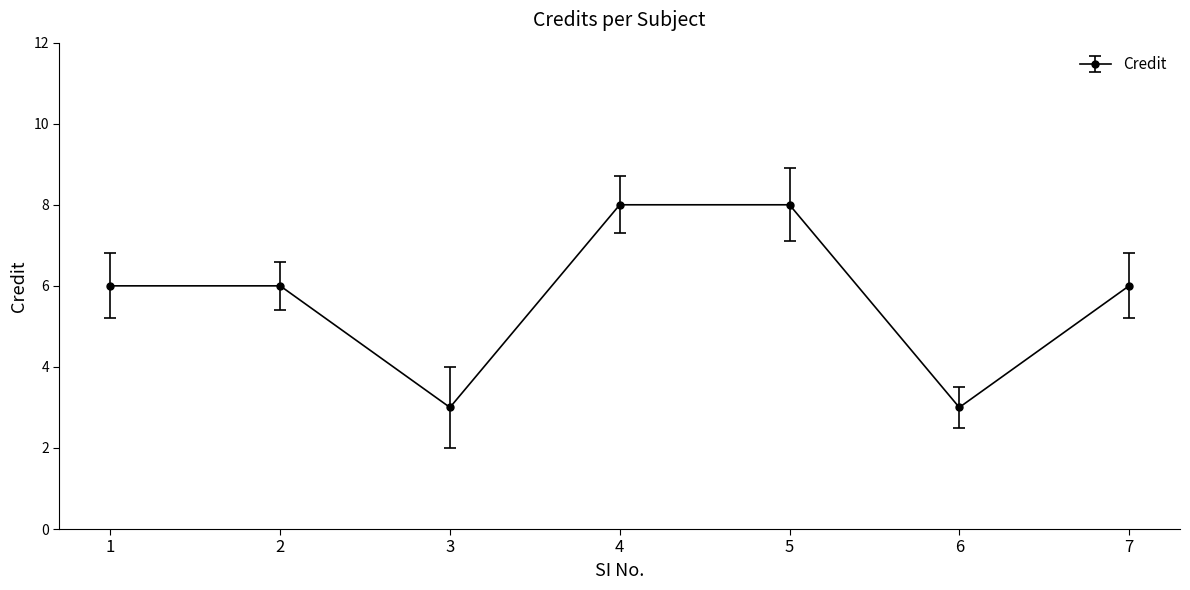

The value at 5 is 2. True or false?

False